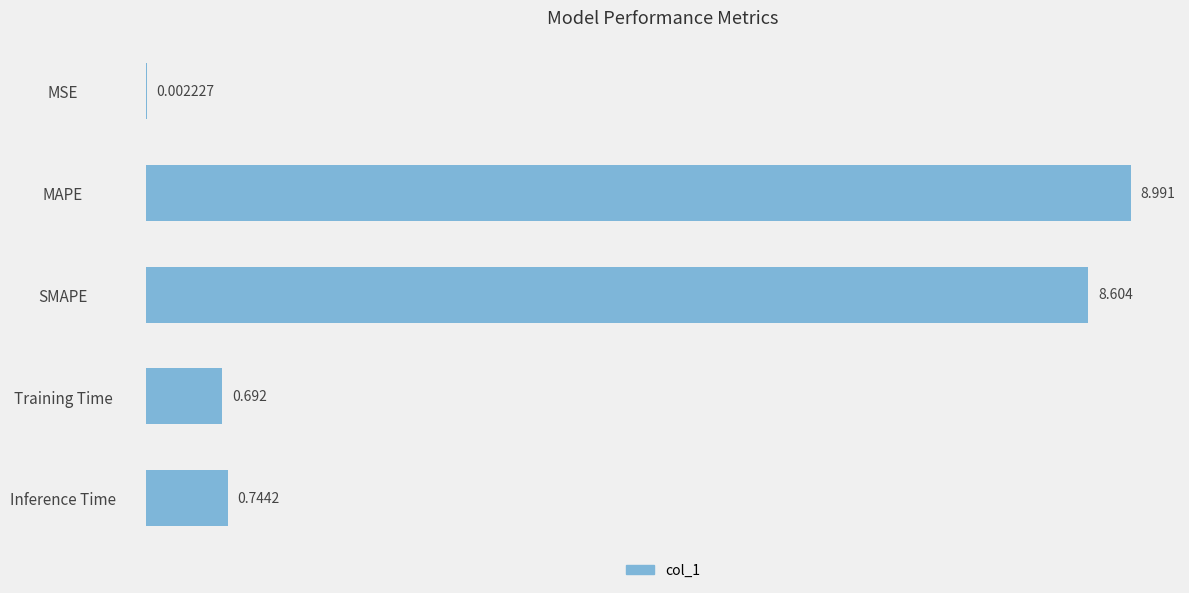

Where is the data nearest to the value 4?

Inference Time